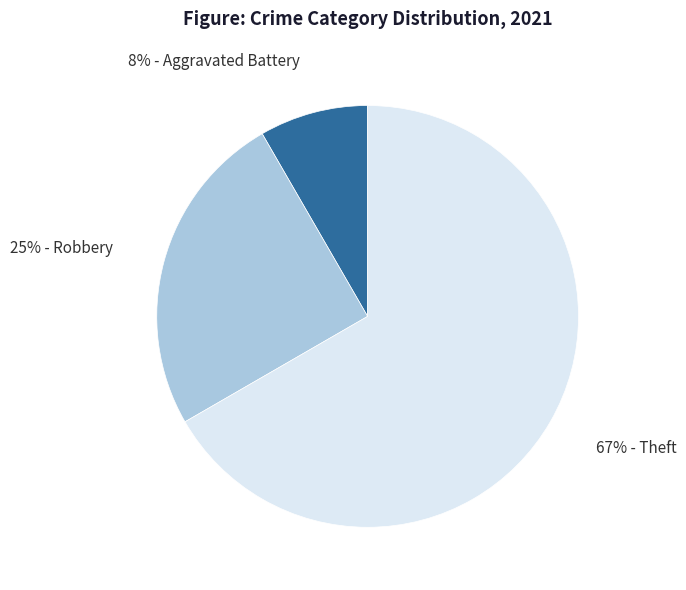

Is there any slice that represents more than half of the pie?

Yes